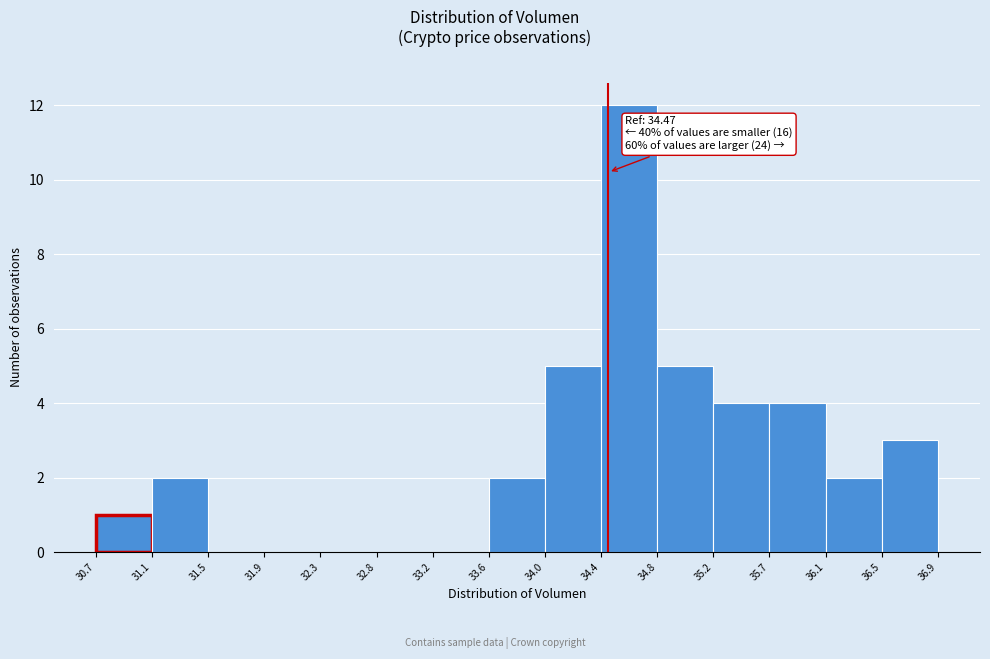

Over which range of the x-axis is the bar tallest?

34.4 to 34.8